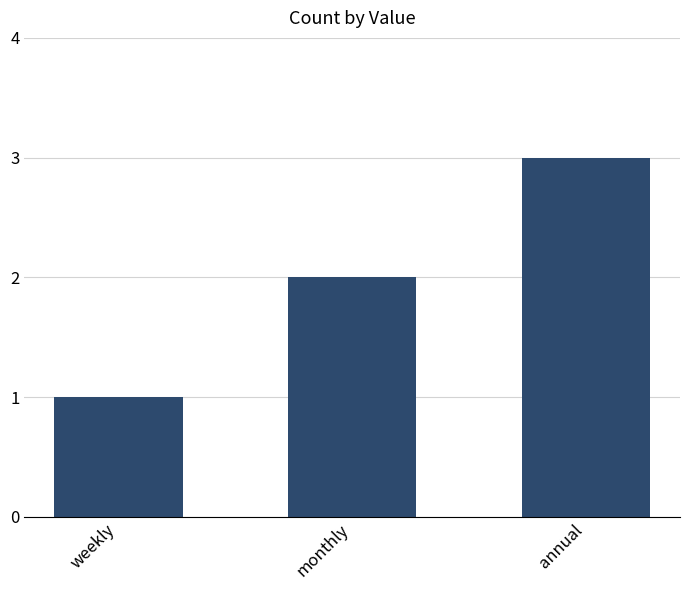

How many bars are there in total?

3